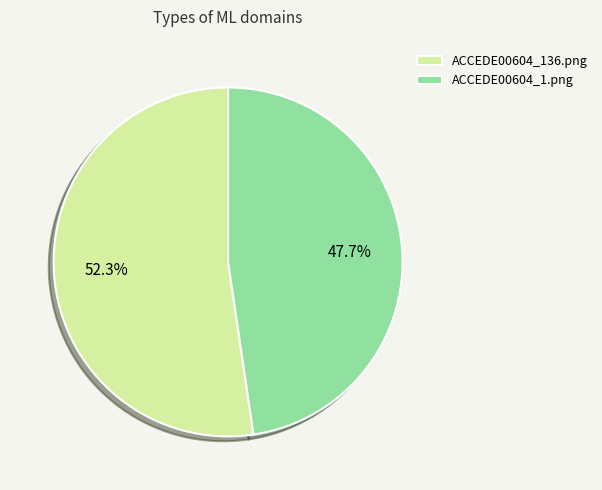

What is the total percentage of ACCEDE00604_136.png and ACCEDE00604_1.png?

100.0%